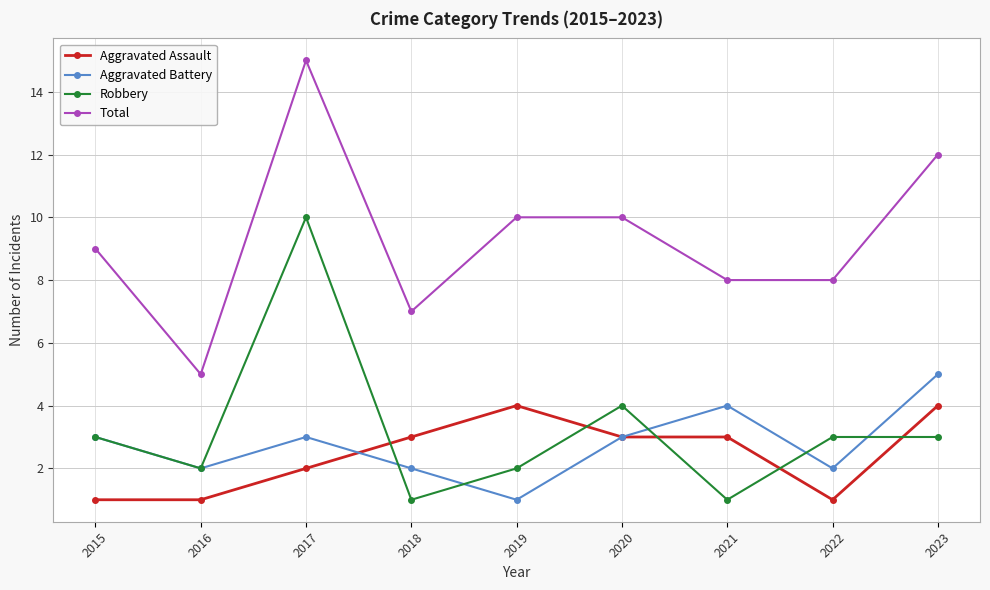

True or false: Robbery has a value of 0 at 2018.

False